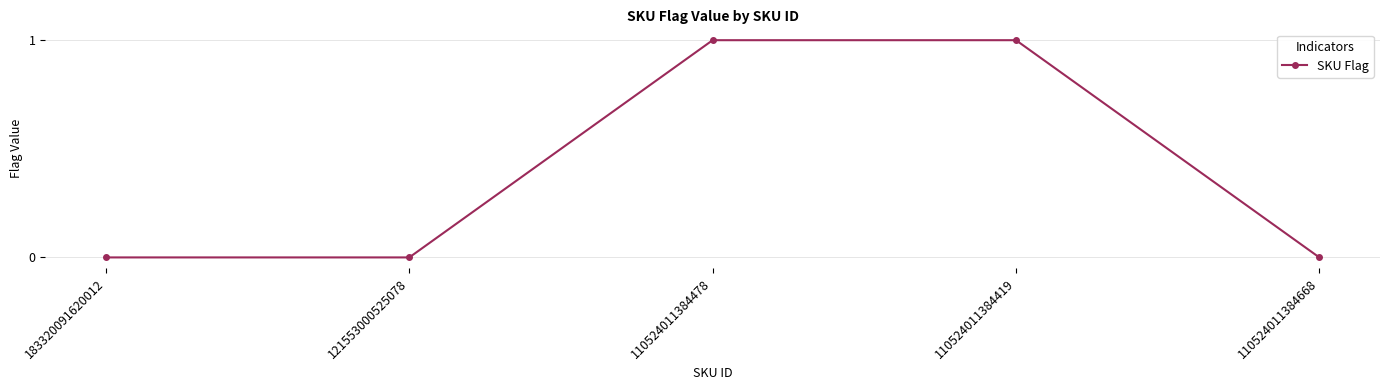

What position from the right is 110524011384668?

1